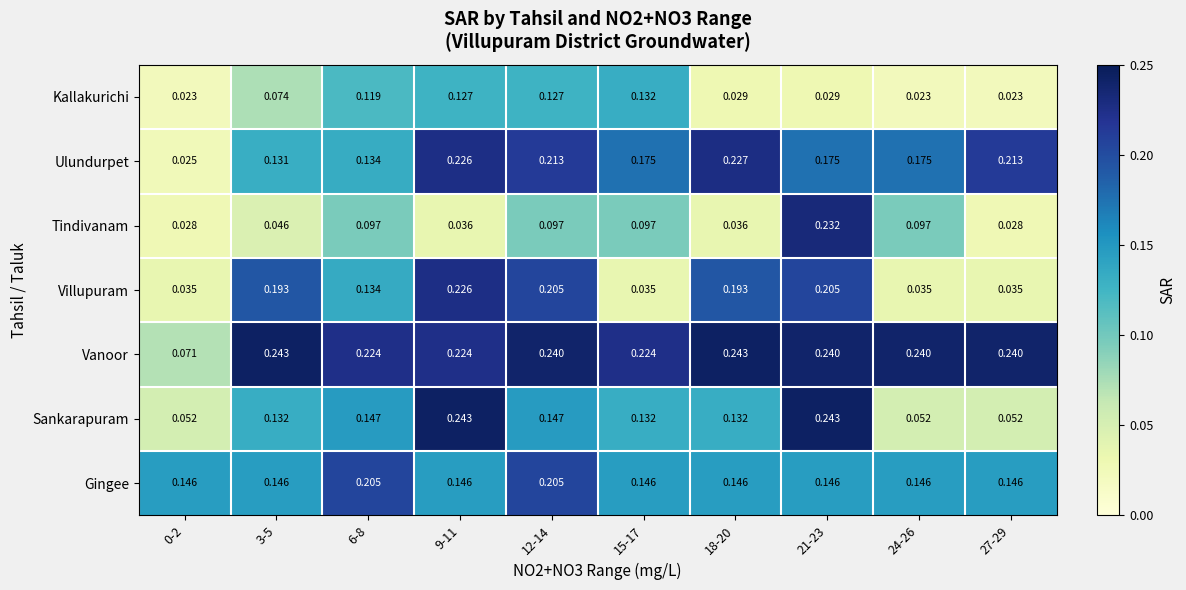

Which series has the largest total across all categories?

Vanoor